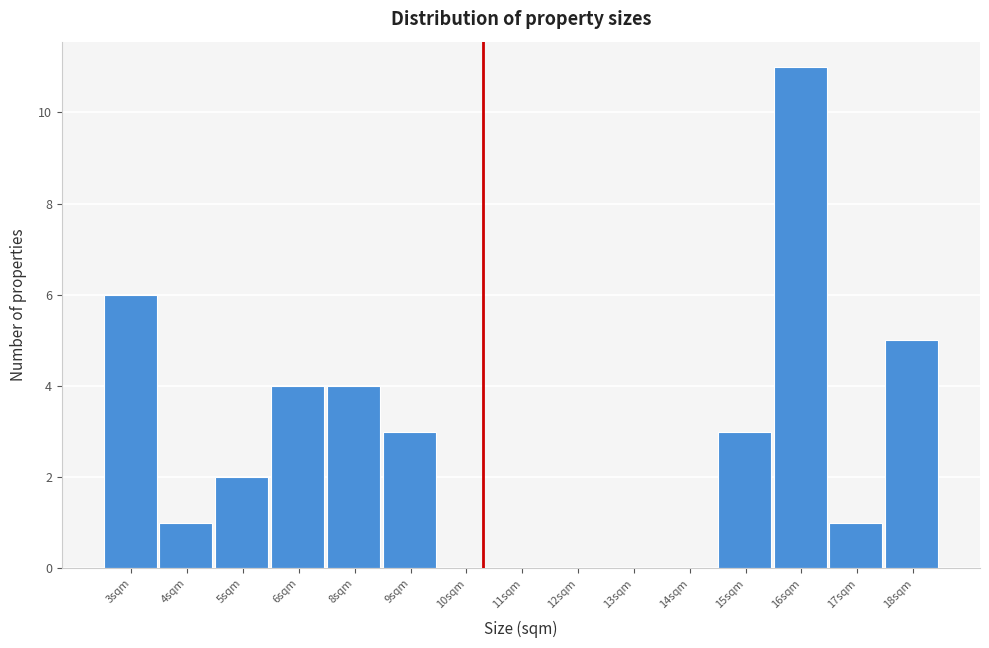

Reading right to left, list all the values displayed in this chart.

18sqm=5	17sqm=1	16sqm=11	15sqm=3	14sqm=0	13sqm=0	12sqm=0	11sqm=0	10sqm=0	9sqm=3	8sqm=4	6sqm=4	5sqm=2	4sqm=1	3sqm=6